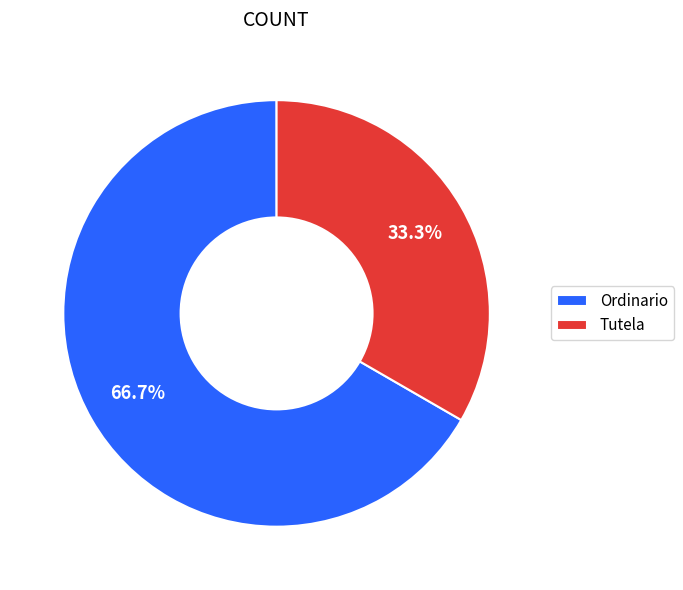

How many slices are in this pie chart?

2